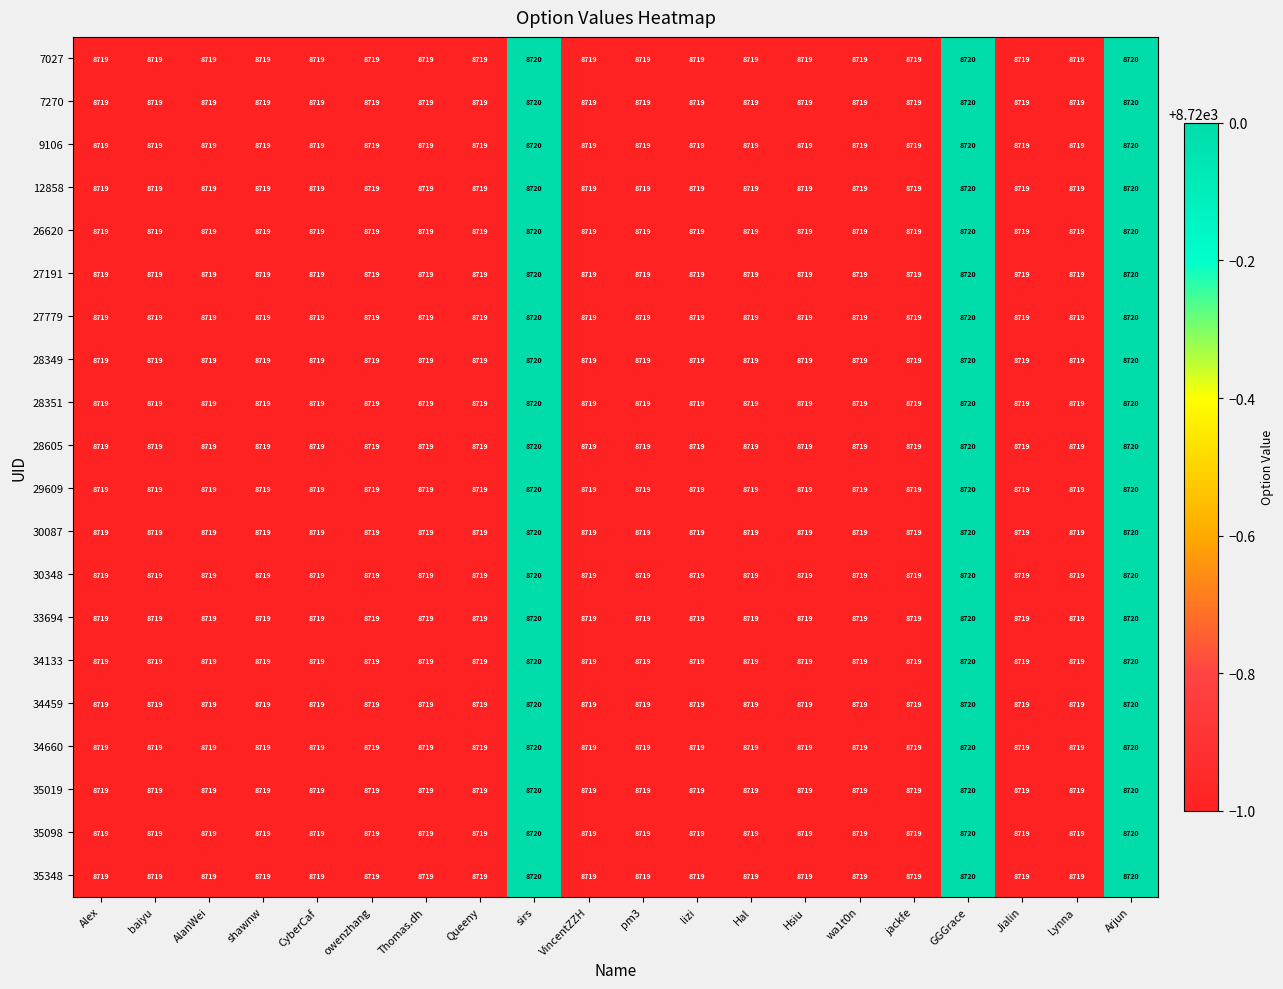

What is the greatest value displayed?

8720